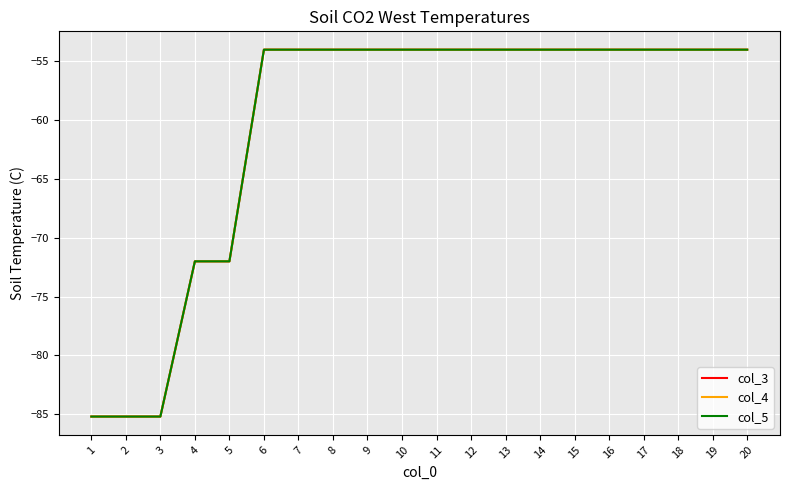

Does the chart have visible grid lines?

Yes